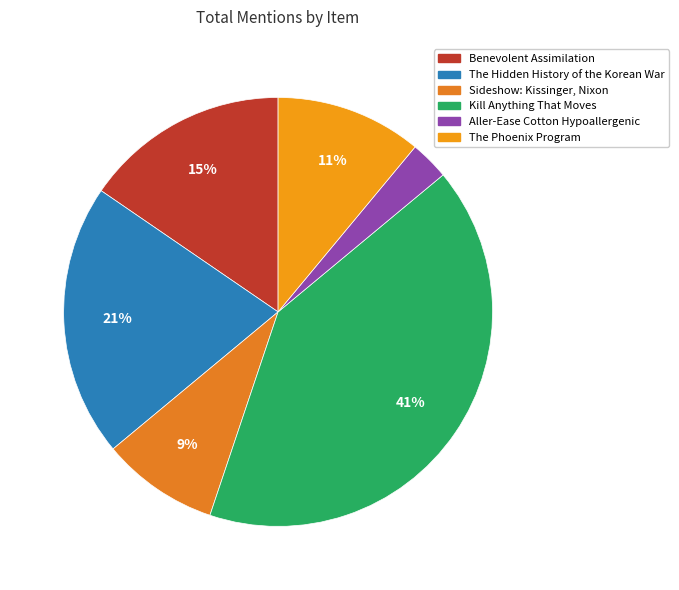

How many segments does this pie chart have?

6